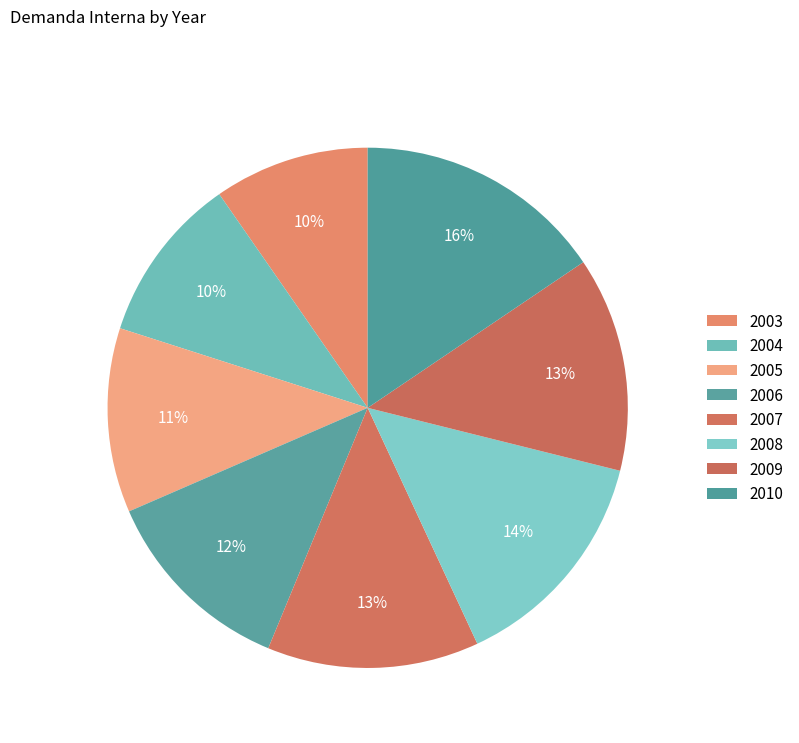

Which slice is the smallest?

2003